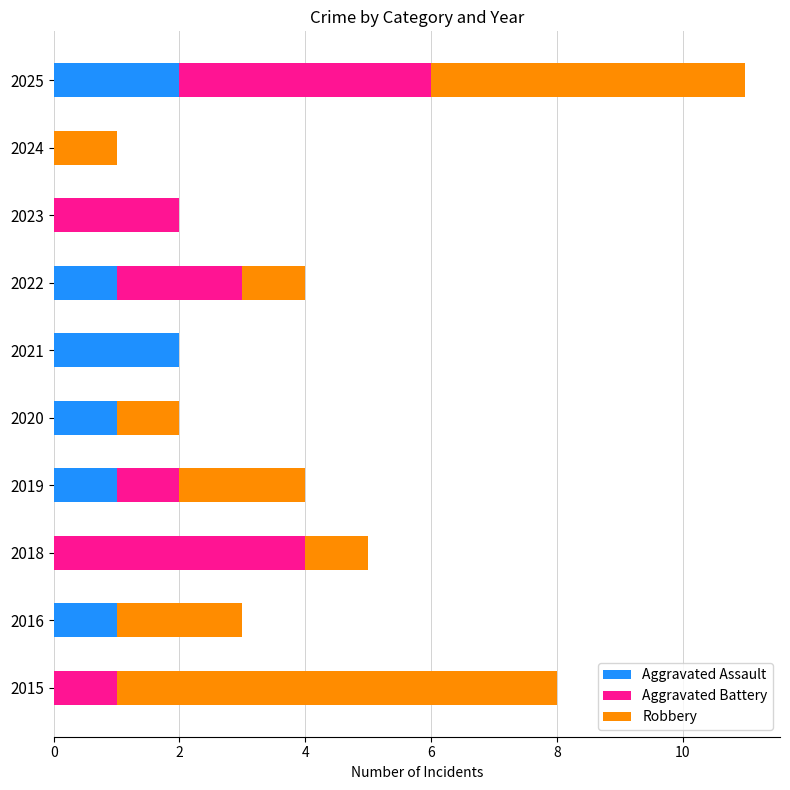

What is the total value across all series at 2019?

4